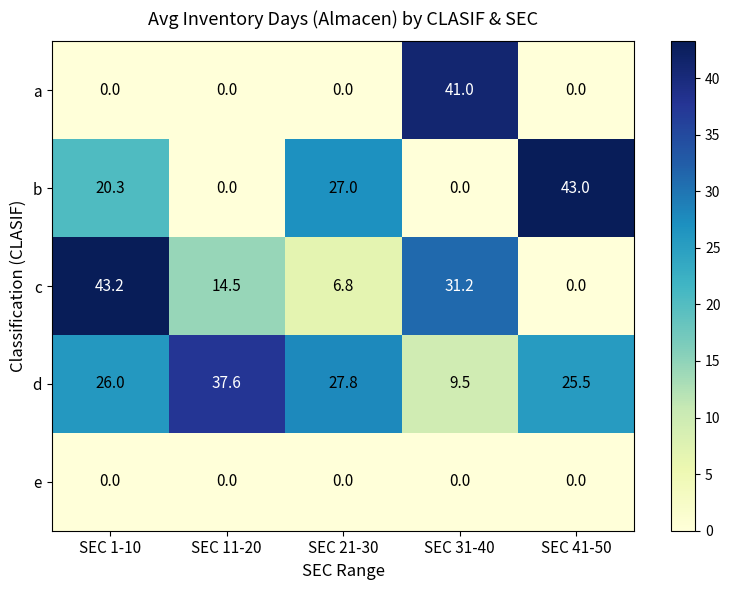

Reading right to left, transcribe all the data shown in this chart.

a: SEC 41-50=0.0	SEC 31-40=41.0	SEC 21-30=0.0	SEC 11-20=0.0	SEC 1-10=0.0
b: SEC 41-50=43.0	SEC 31-40=0.0	SEC 21-30=27.0	SEC 11-20=0.0	SEC 1-10=20.3
c: SEC 41-50=0.0	SEC 31-40=31.2	SEC 21-30=6.8	SEC 11-20=14.5	SEC 1-10=43.2
d: SEC 41-50=25.5	SEC 31-40=9.5	SEC 21-30=27.8	SEC 11-20=37.6	SEC 1-10=26.0
e: SEC 41-50=0.0	SEC 31-40=0.0	SEC 21-30=0.0	SEC 11-20=0.0	SEC 1-10=0.0